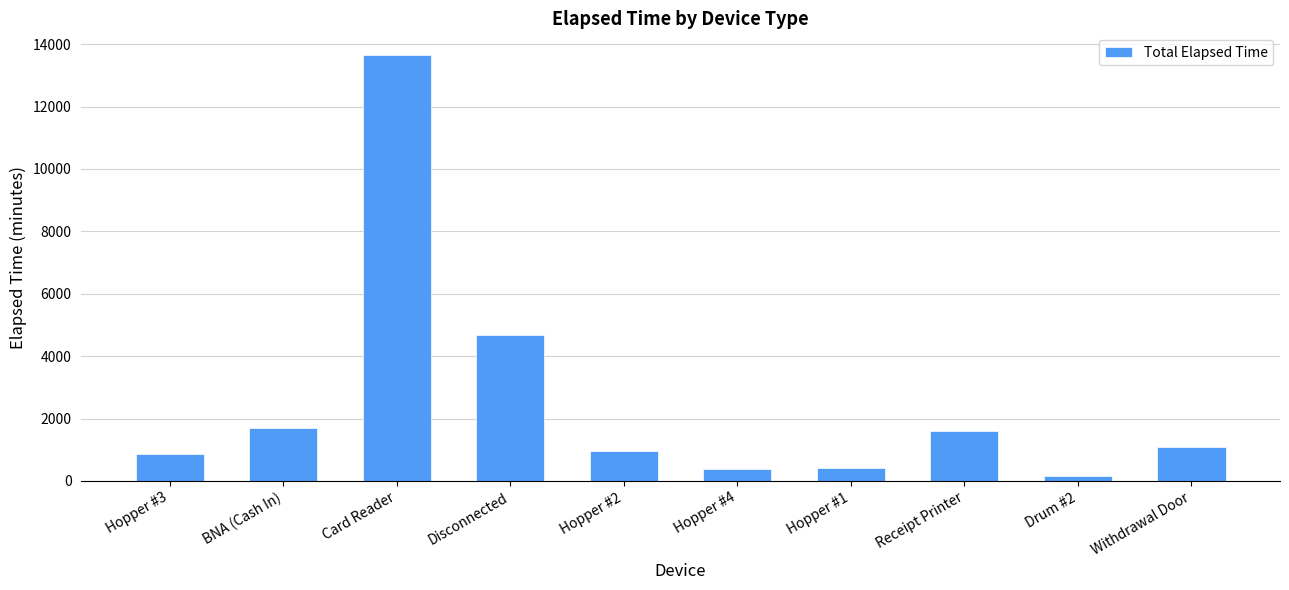

How many data points are less than 1080?

5